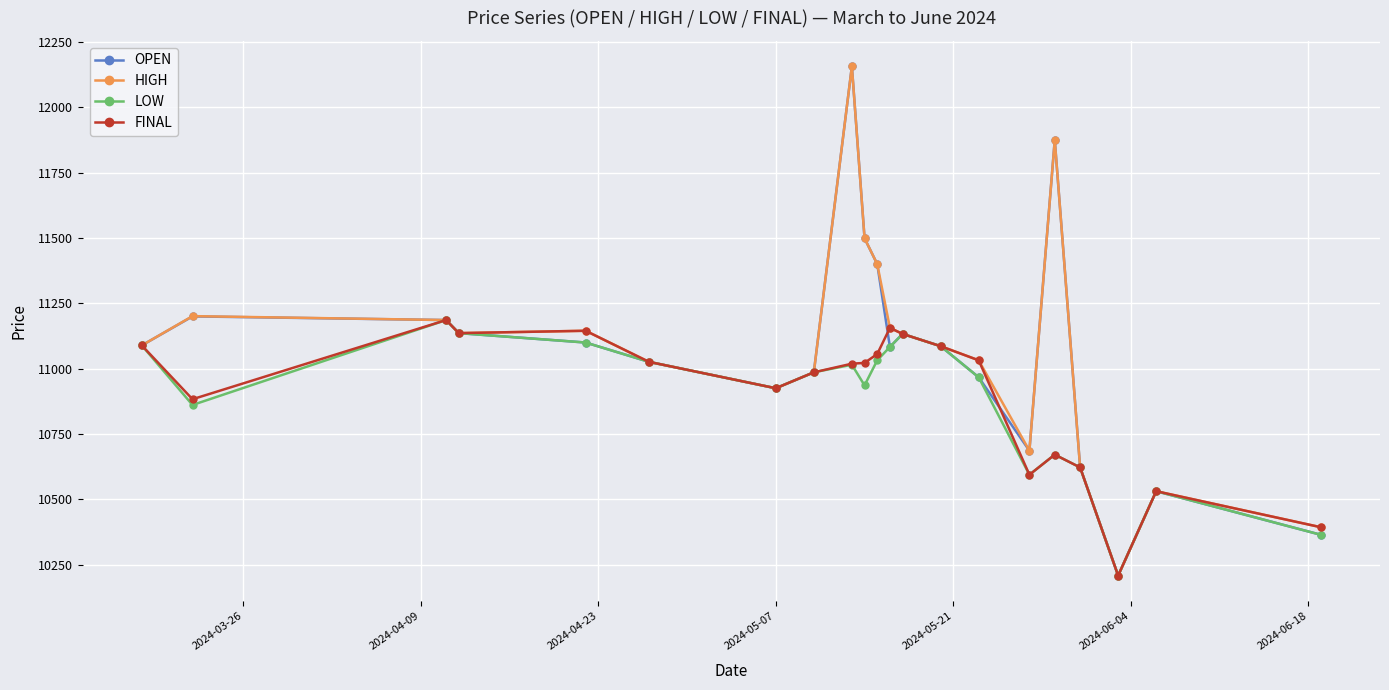

How many values in the HIGH series are below 11089?

10